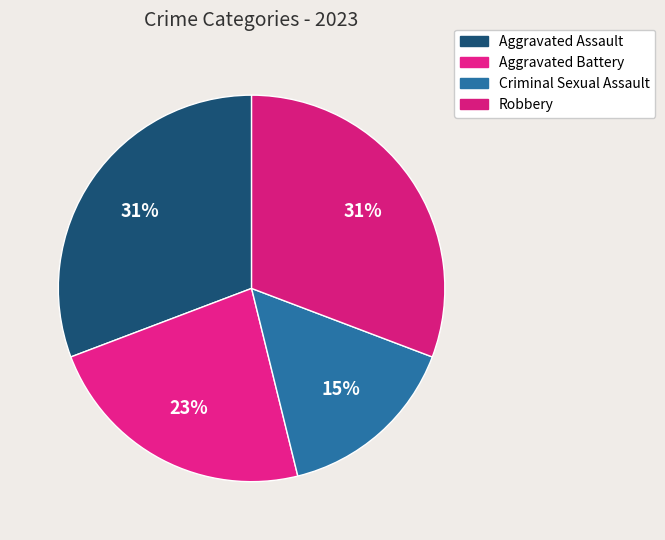

What is the largest slice in the pie chart?

Aggravated Assault